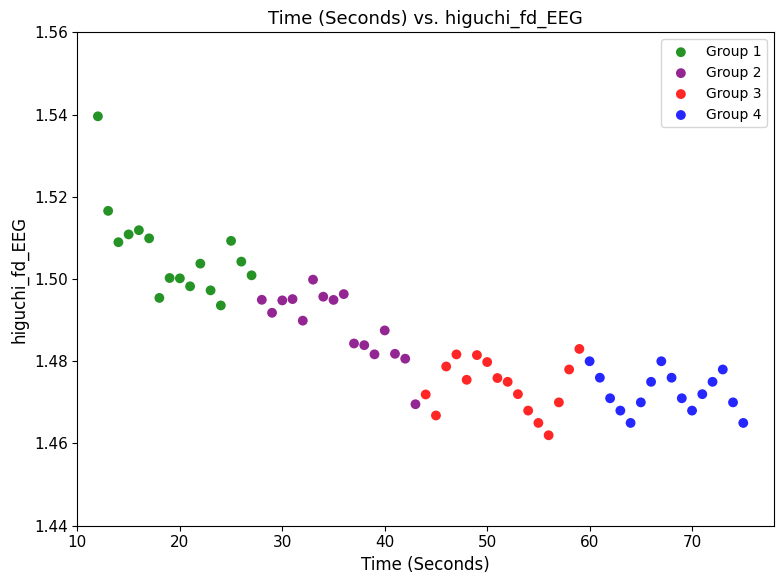

What are all the series names shown in the legend?

Group 1, Group 2, Group 3, Group 4